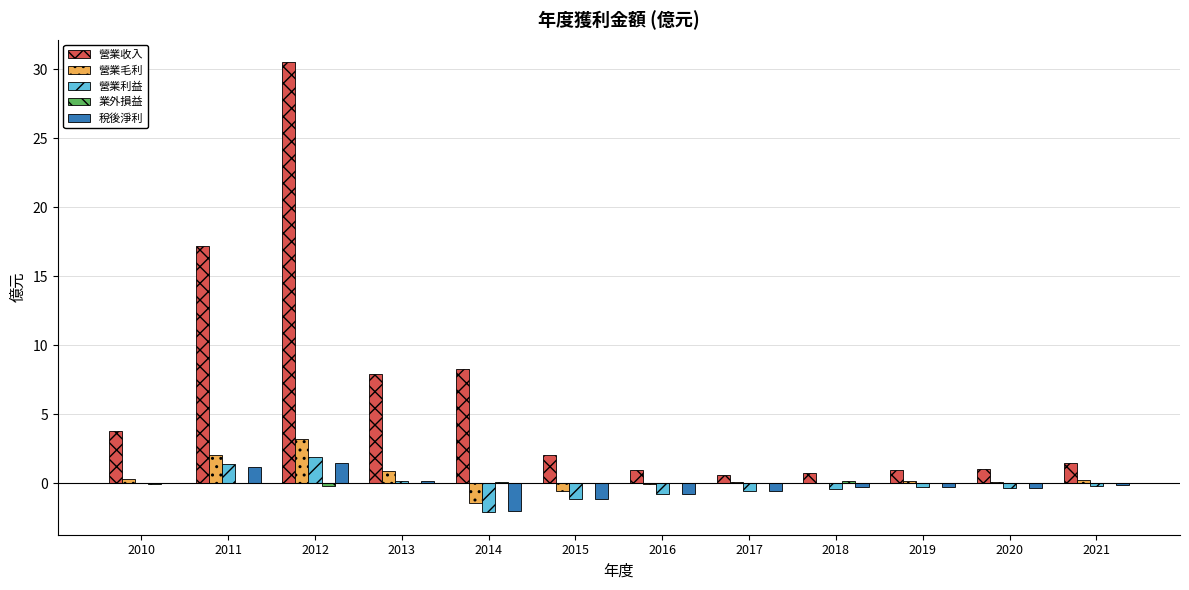

What is the highest value of the 營業收入 series?

30.5